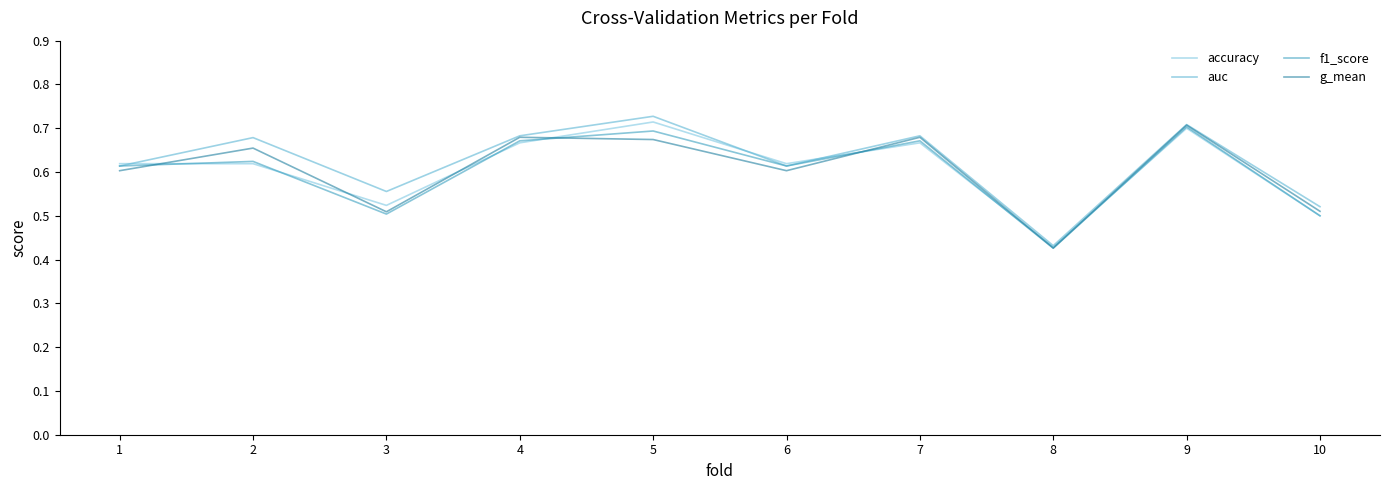

In f1_score, how many points are lower than both neighbors (excluding endpoints)?

3